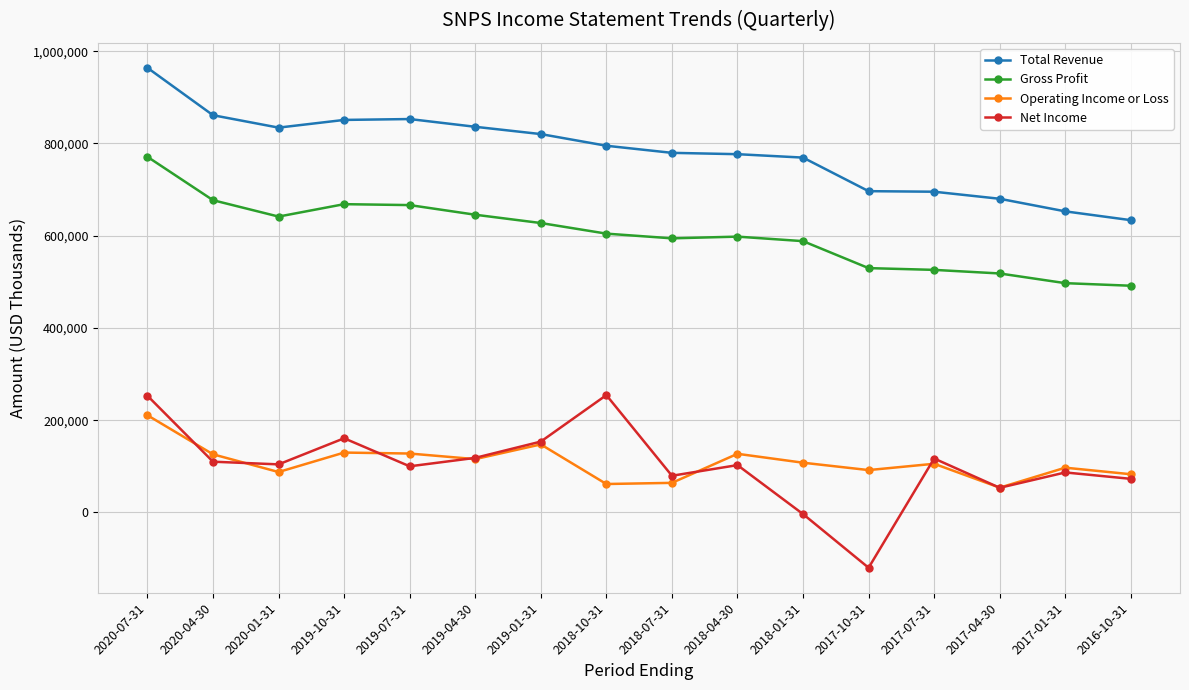

Which category has the highest value across all series?

2020-07-31